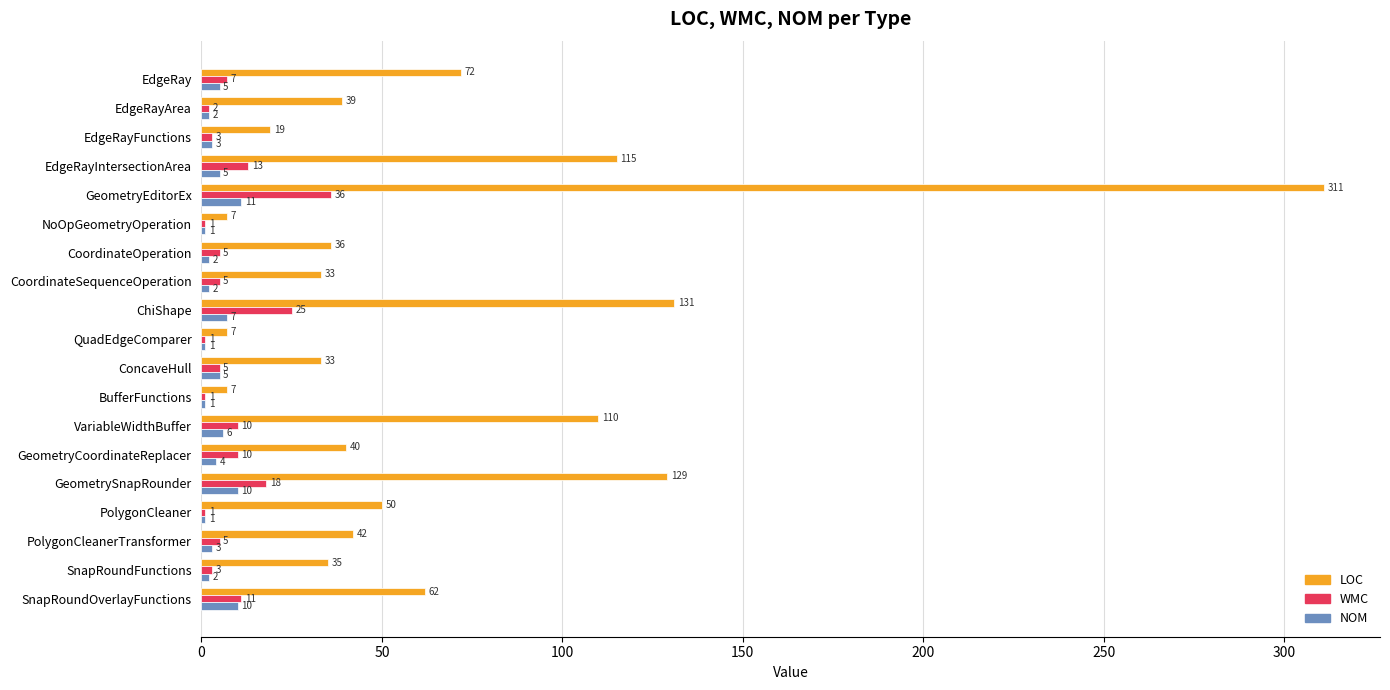

What is the difference between the highest and lowest values at SnapRoundFunctions?

33